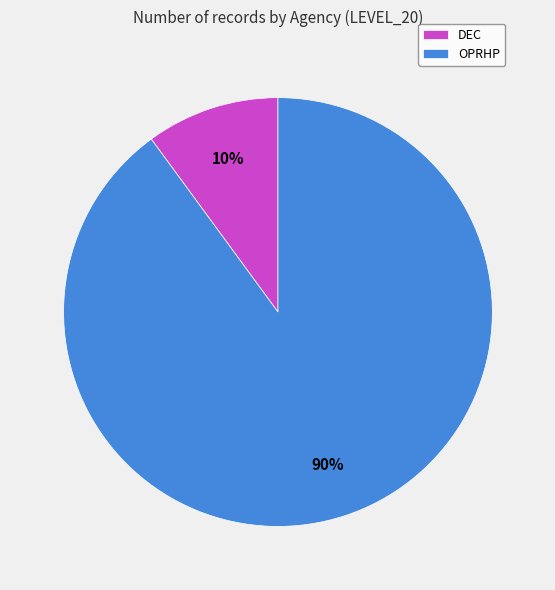

To the nearest percent, what is the difference between the largest and smallest slice percentages?

80%